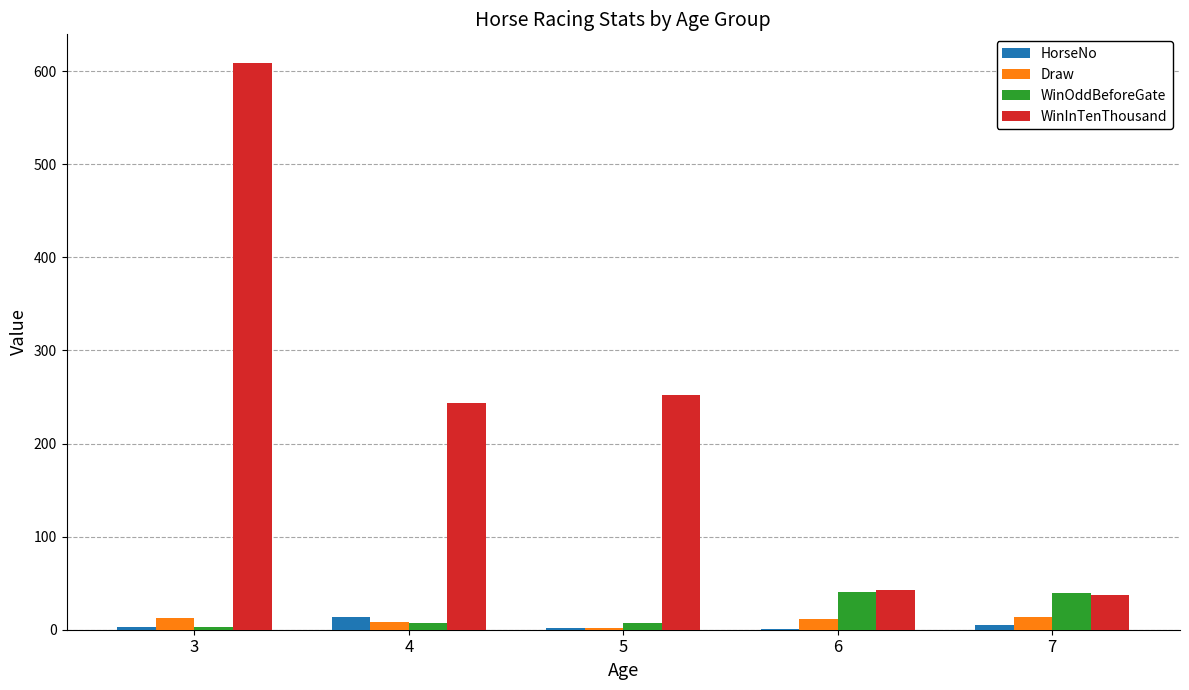

What is the maximum value for HorseNo?

14.0